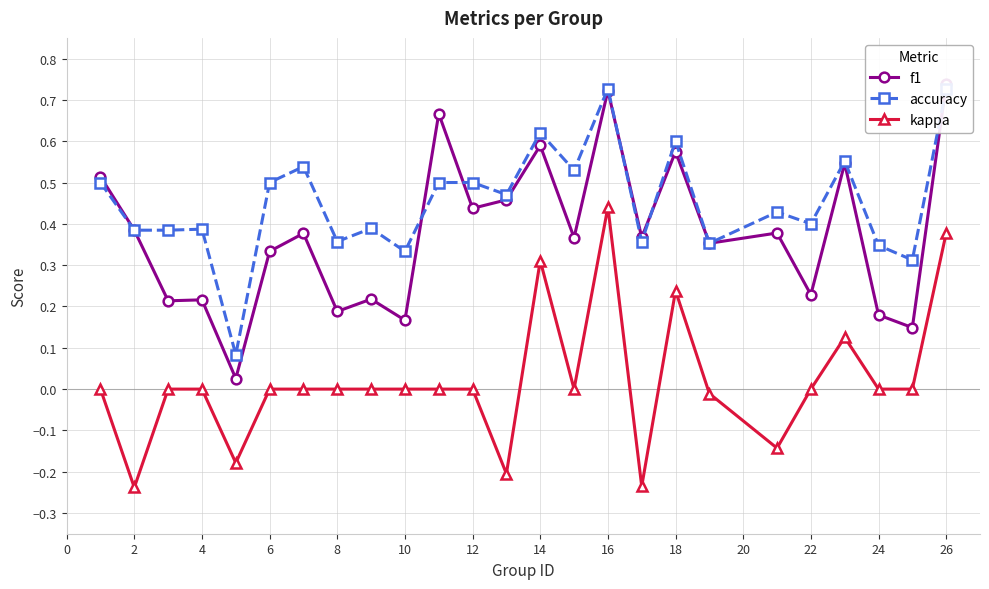

What is the difference between the second highest and second lowest values in the accuracy series?

0.4